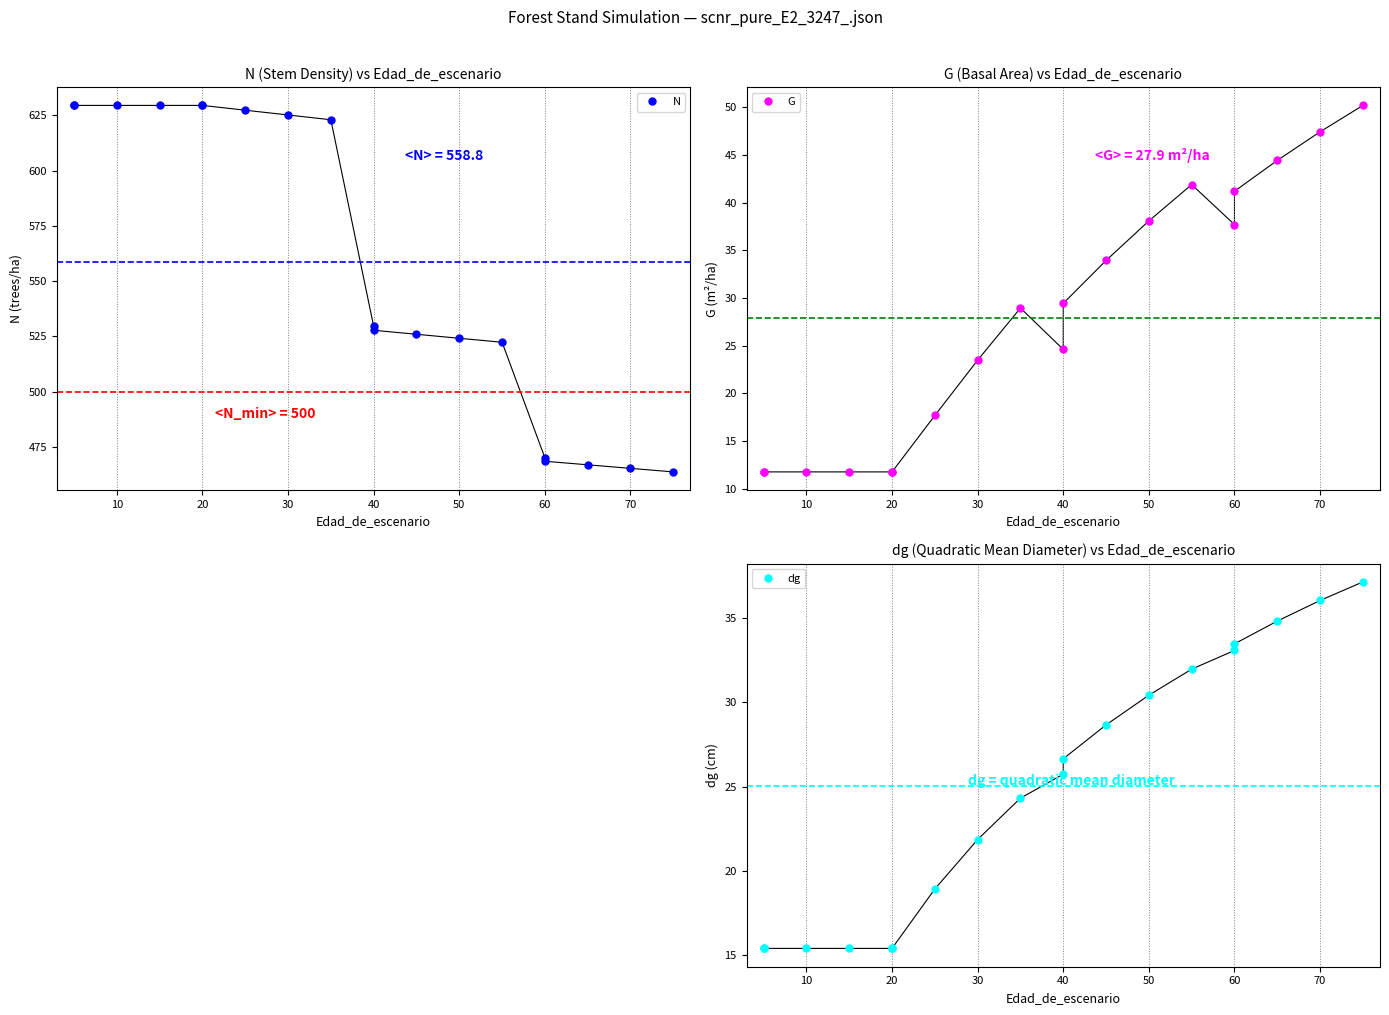

True or false: N has more than 0 points higher than both neighbors.

False